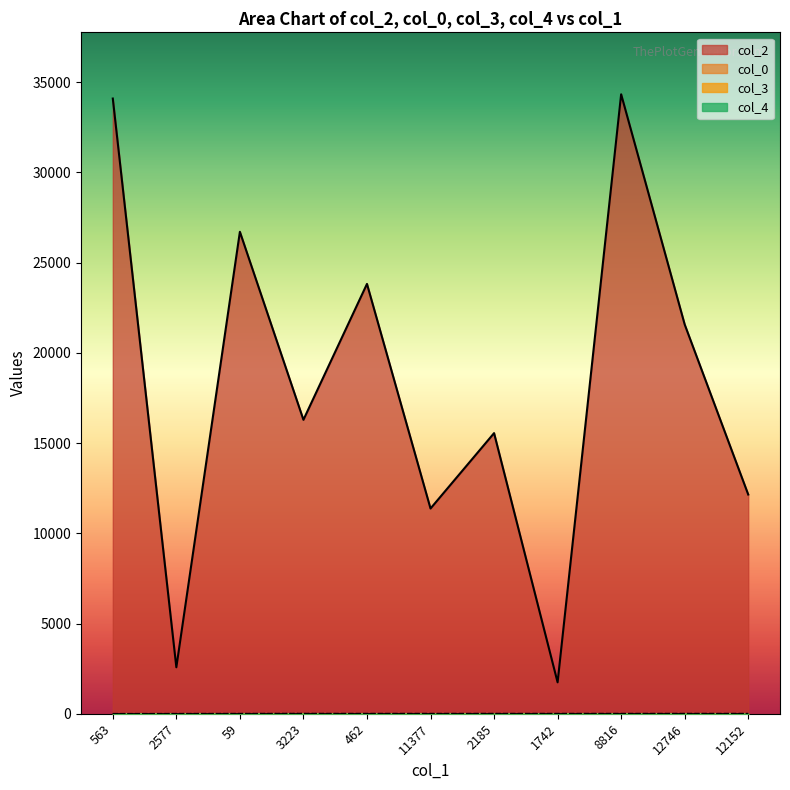

At which category is the sum across all series the highest?

8816